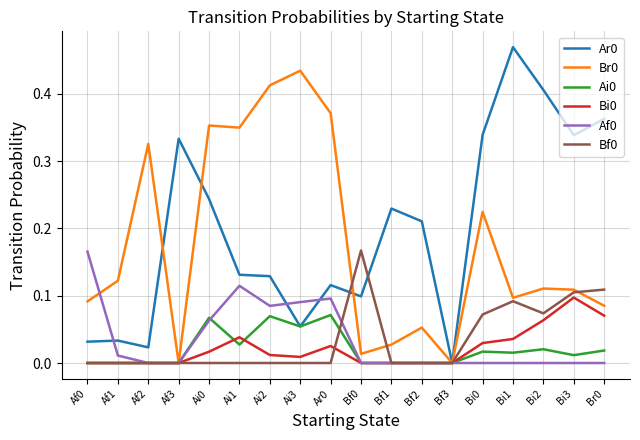

Is the value of Af0 at Bf2 greater than the value of Bf0 at Bi2?

No